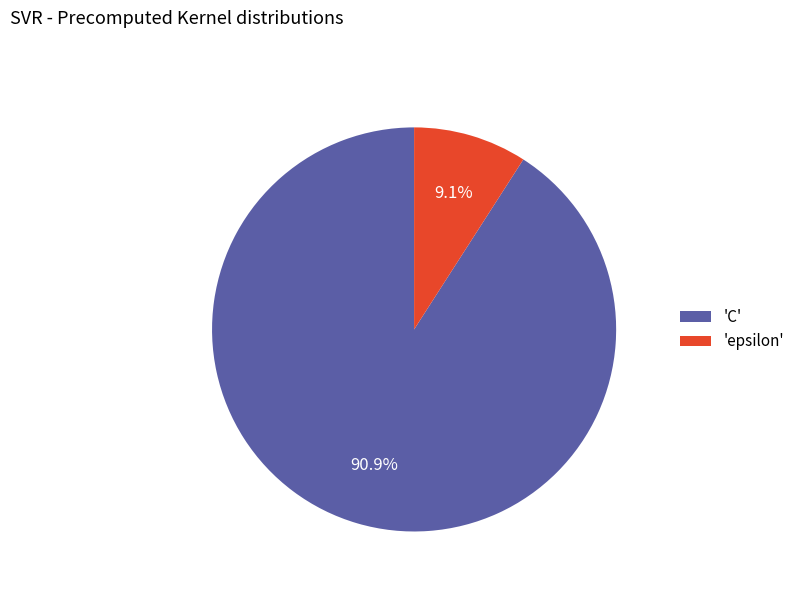

To the nearest percent, what is the difference between the largest and smallest slice percentages?

82%